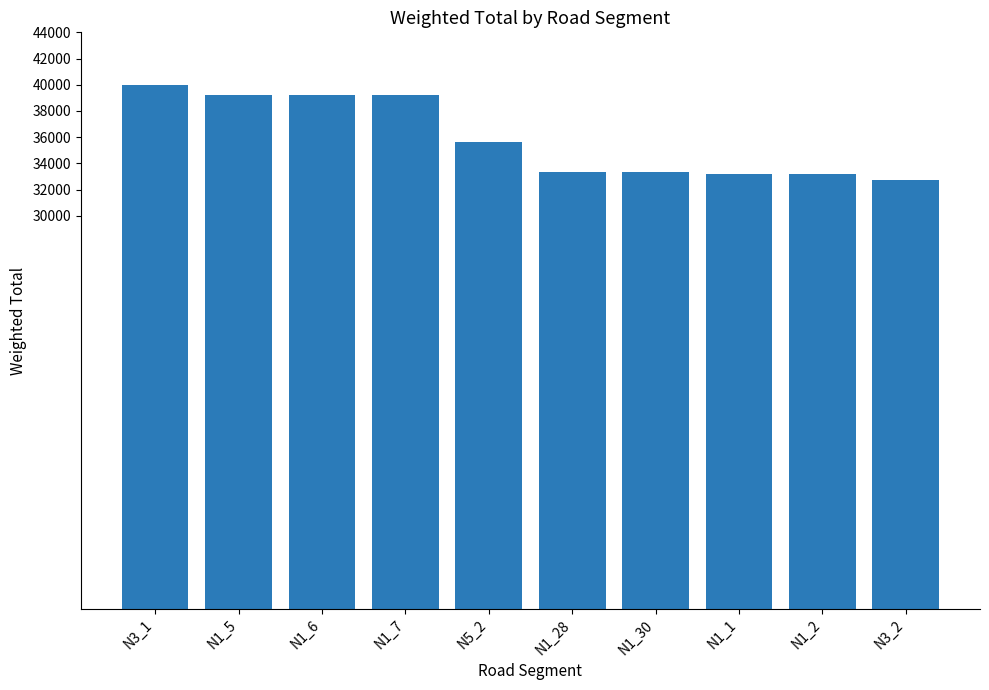

The chart shows a value of 23379 at N1_6. True or false?

False